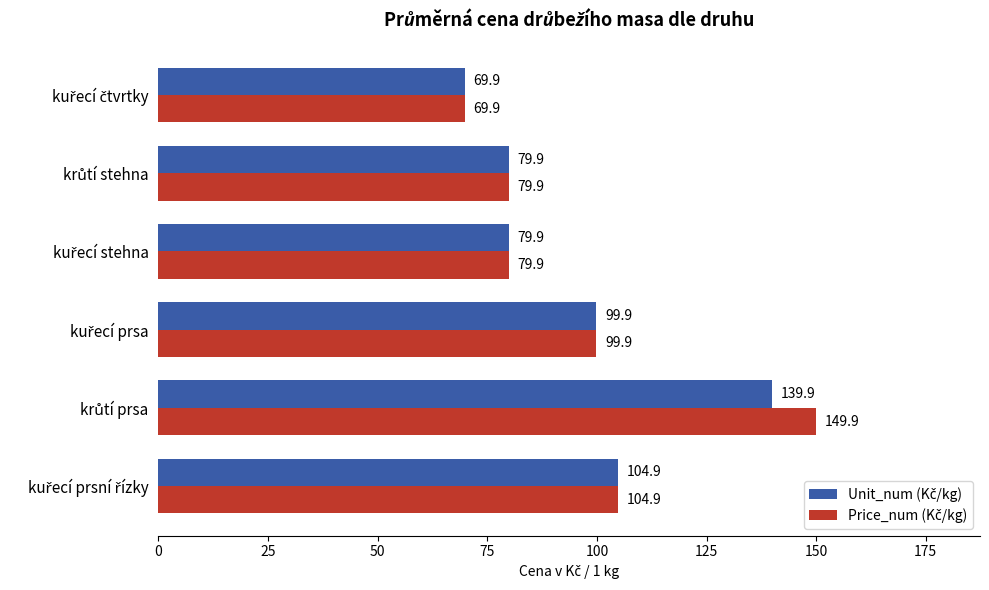

What is the minimum value shown in the chart?

69.9